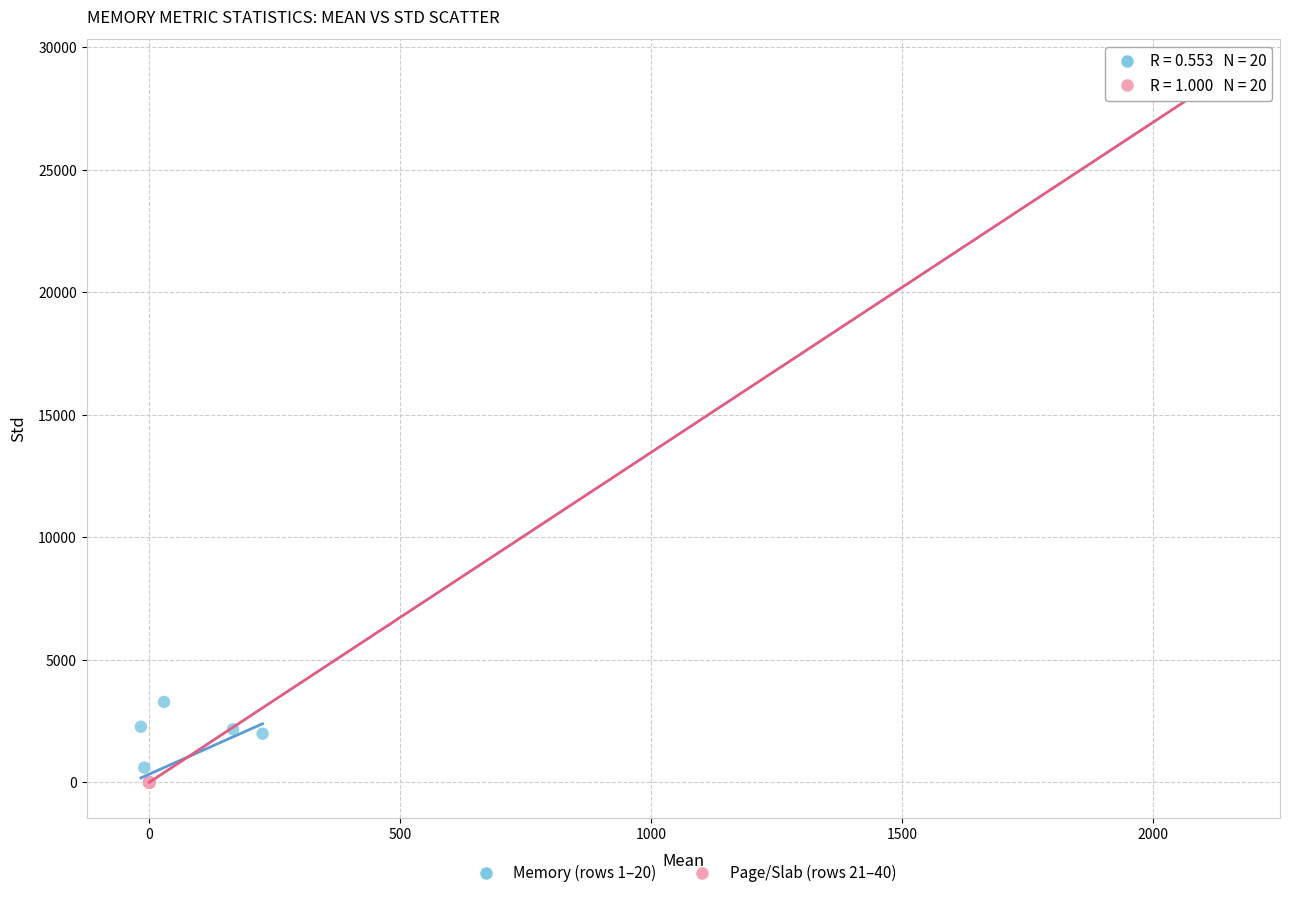

Which series reaches the maximum Y coordinate?

Page/Slab (rows 21–40)